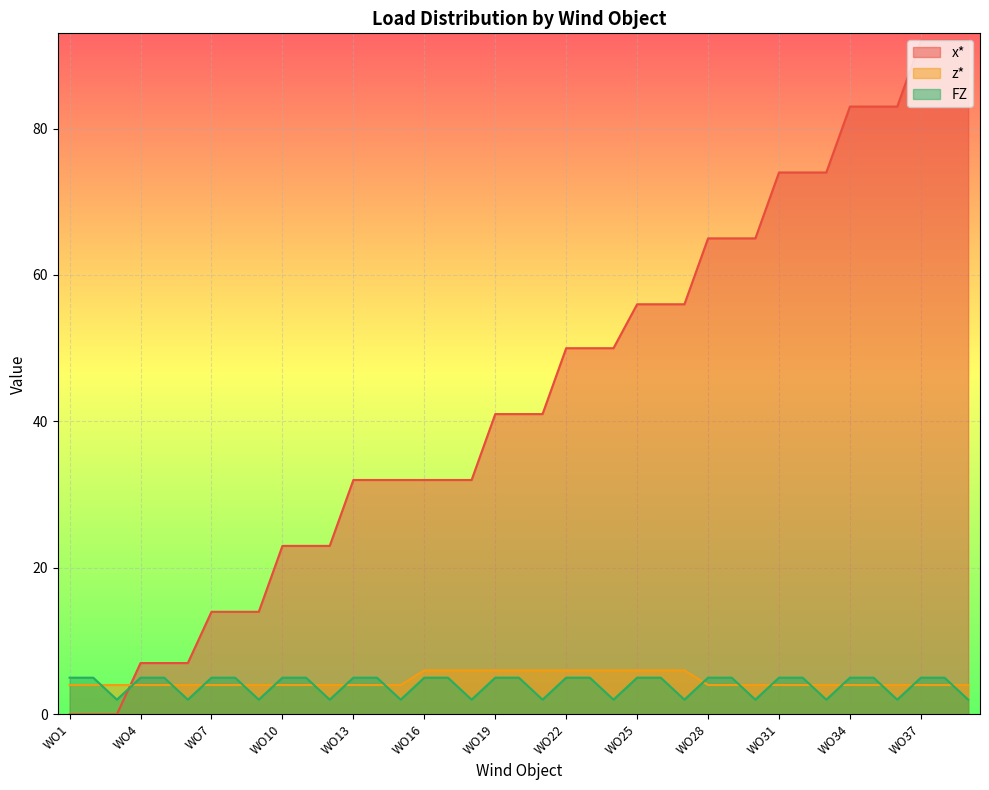

What value does the FZ series have at WO2?

5